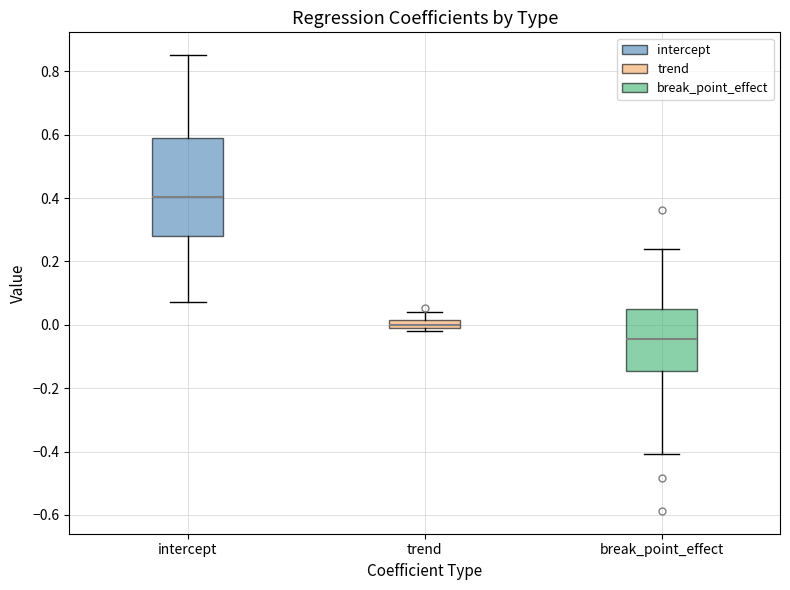

Where is the upper edge of the box for intercept on the y-axis? The values are not printed on the chart, so give them approximately, as read against the axis.

0.58